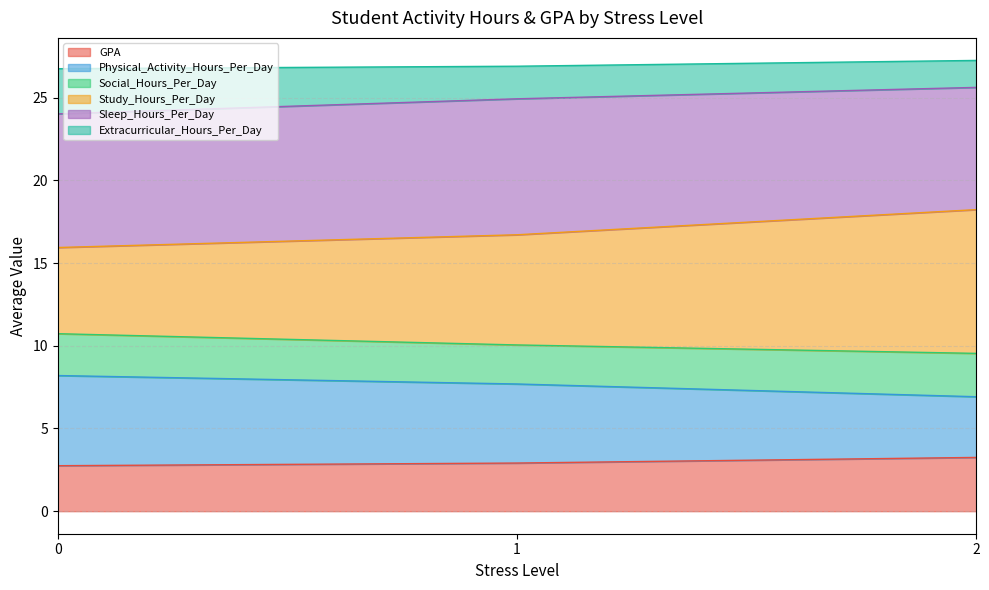

At which label is Social_Hours_Per_Day closest to 7?

2